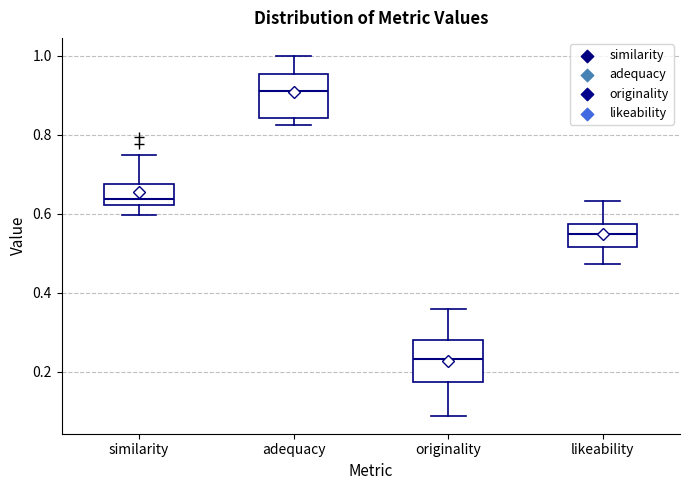

Where is the lower edge of the box for adequacy on the y-axis? The values are not printed on the chart, so give them approximately, as read against the axis.

0.84